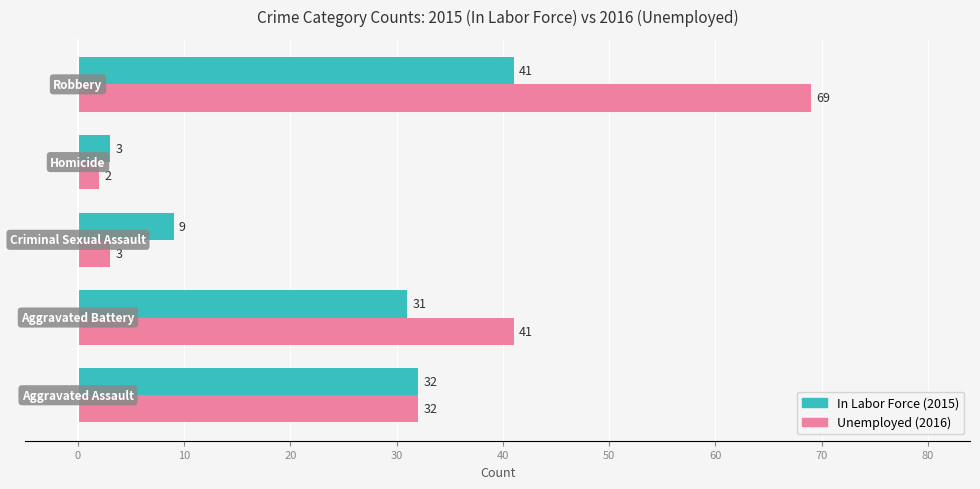

What is the difference between the maximum and minimum values in the Unemployed (2016) series?

67